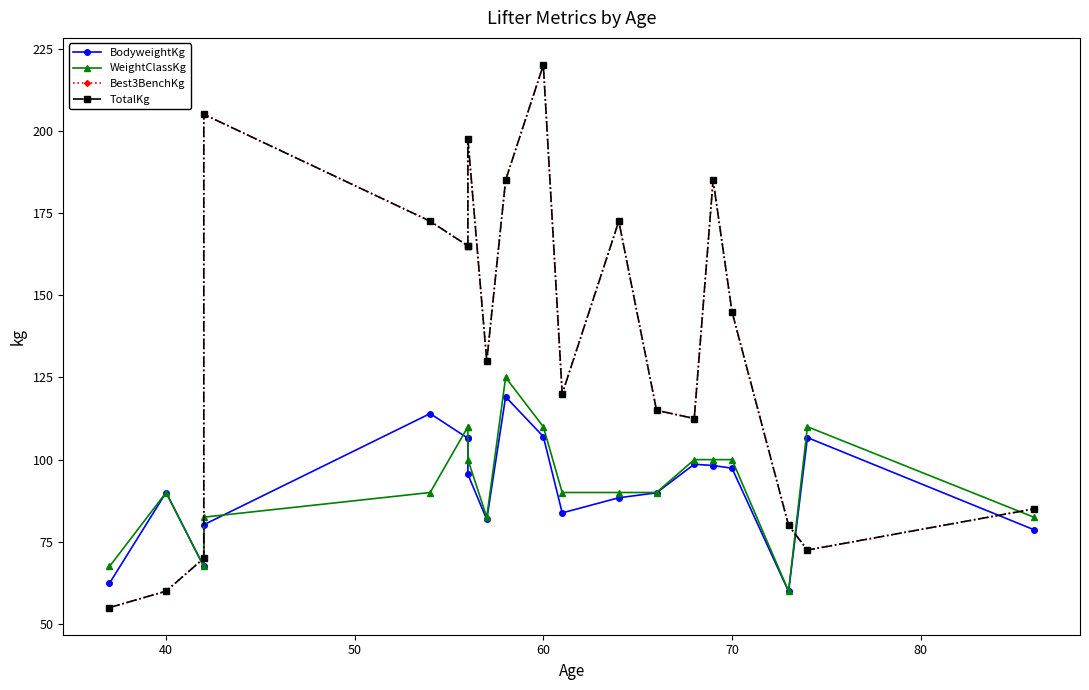

What is the average value of the WeightClassKg series?

92.9